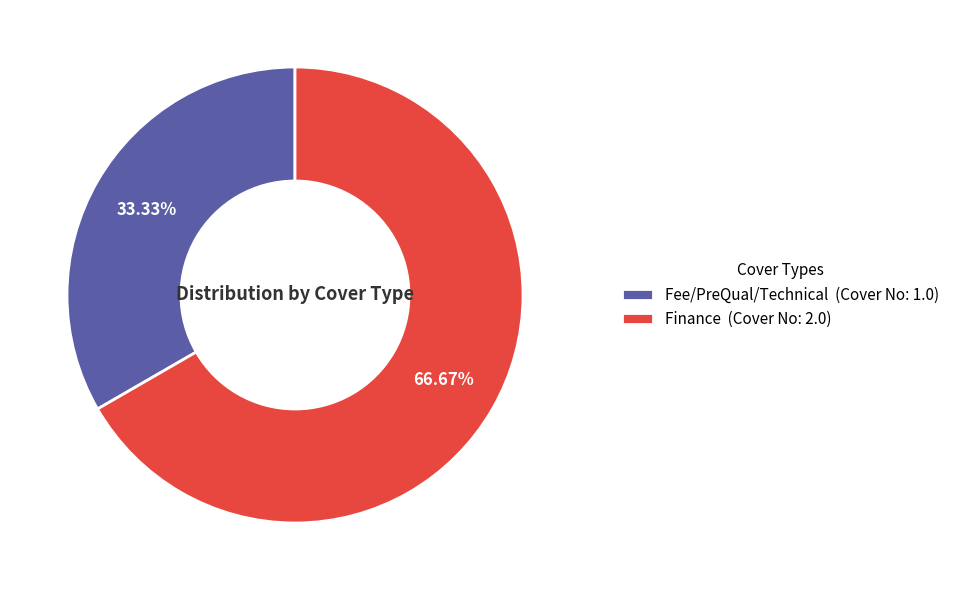

To the nearest percent, what is the average slice percentage?

50%